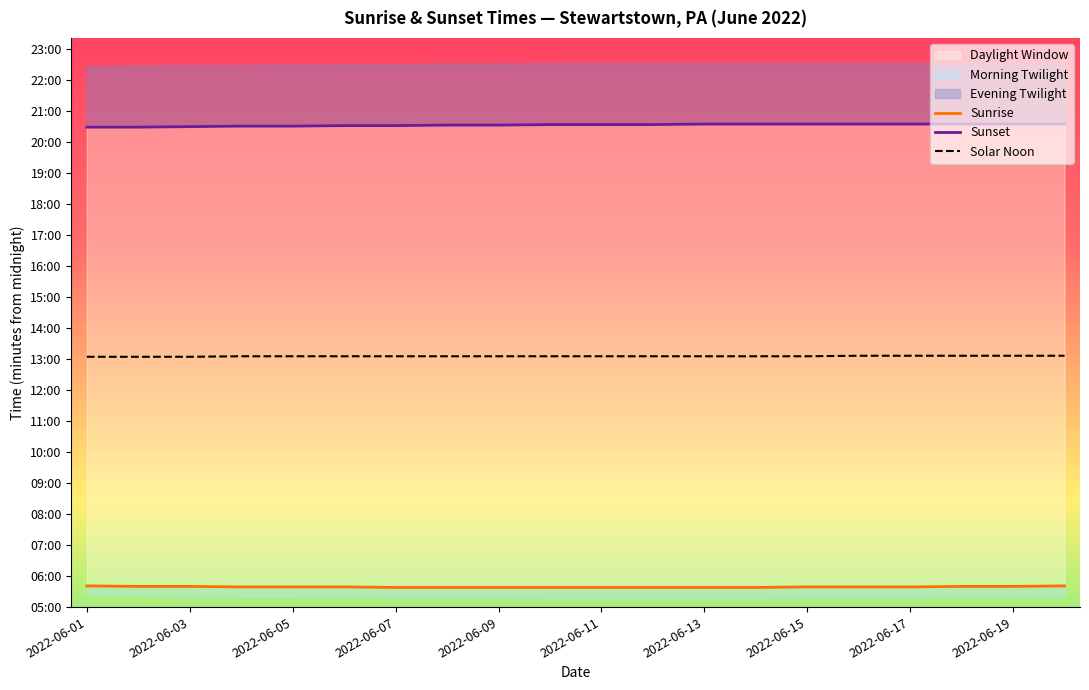

What is the value of the Solar Noon point at the 8th from the left?

785